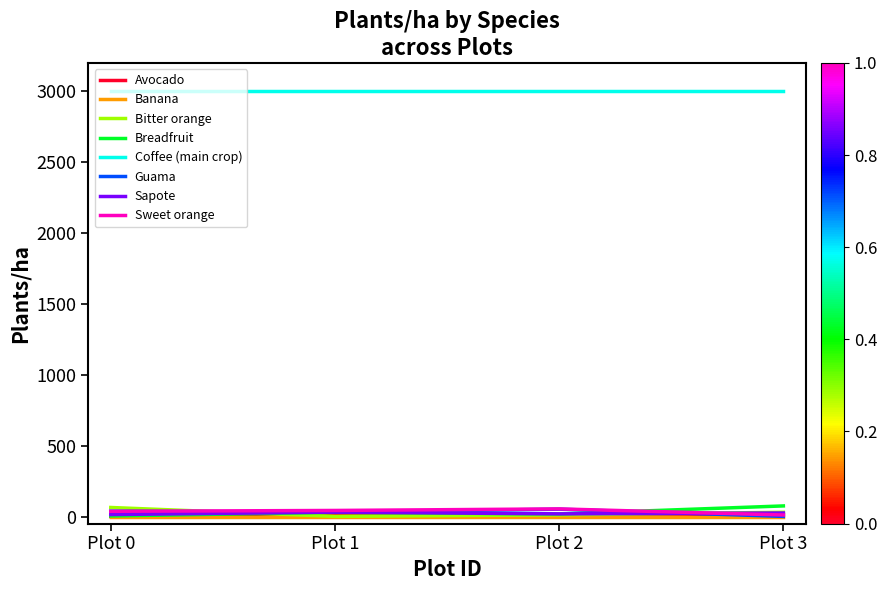

Is this an area chart (filled region under the line)?

No